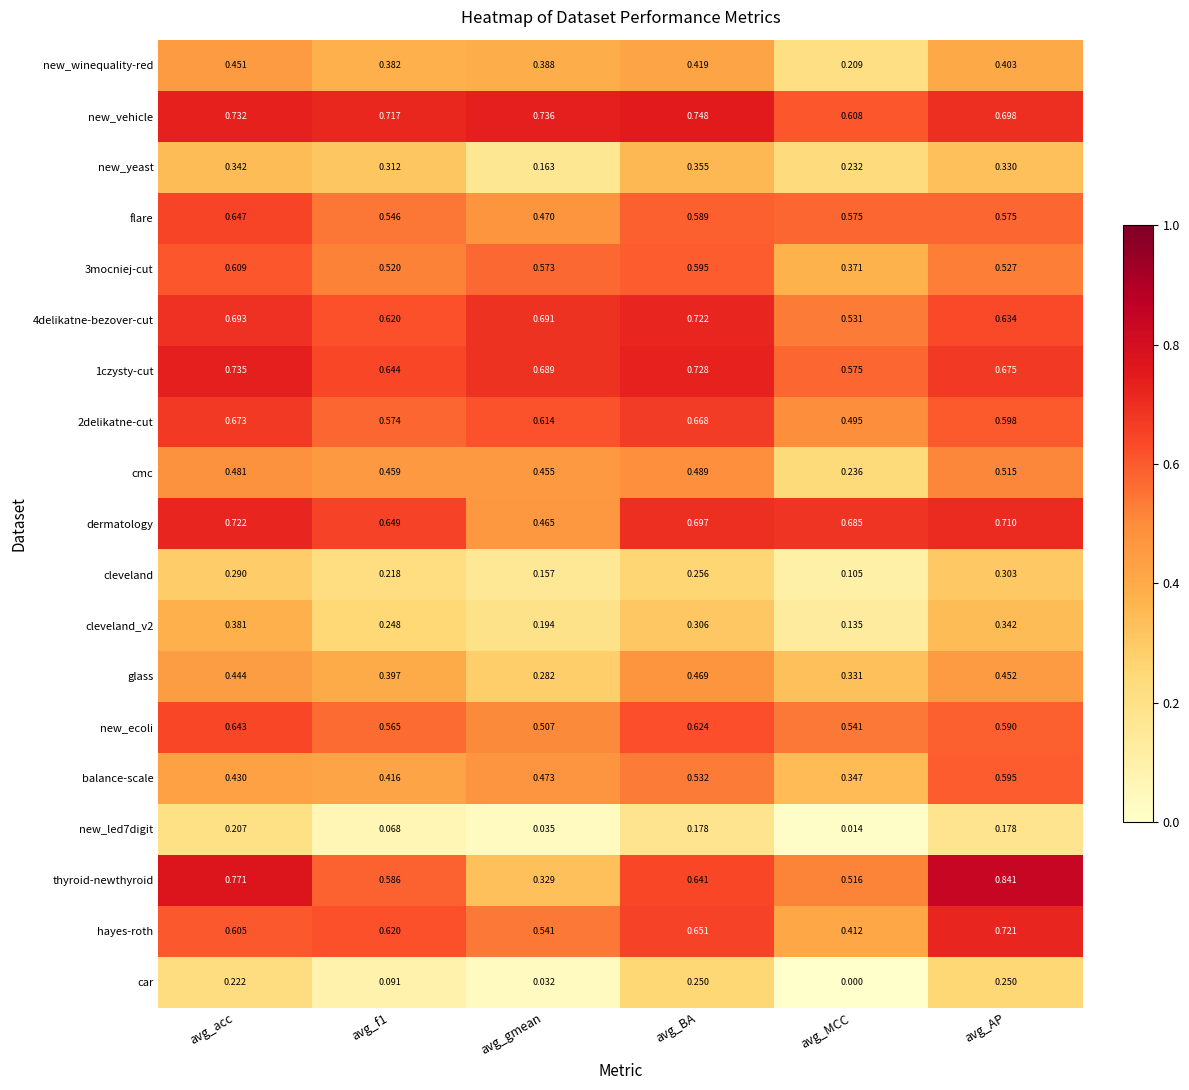

Which series has the largest total across all categories?

new_vehicle